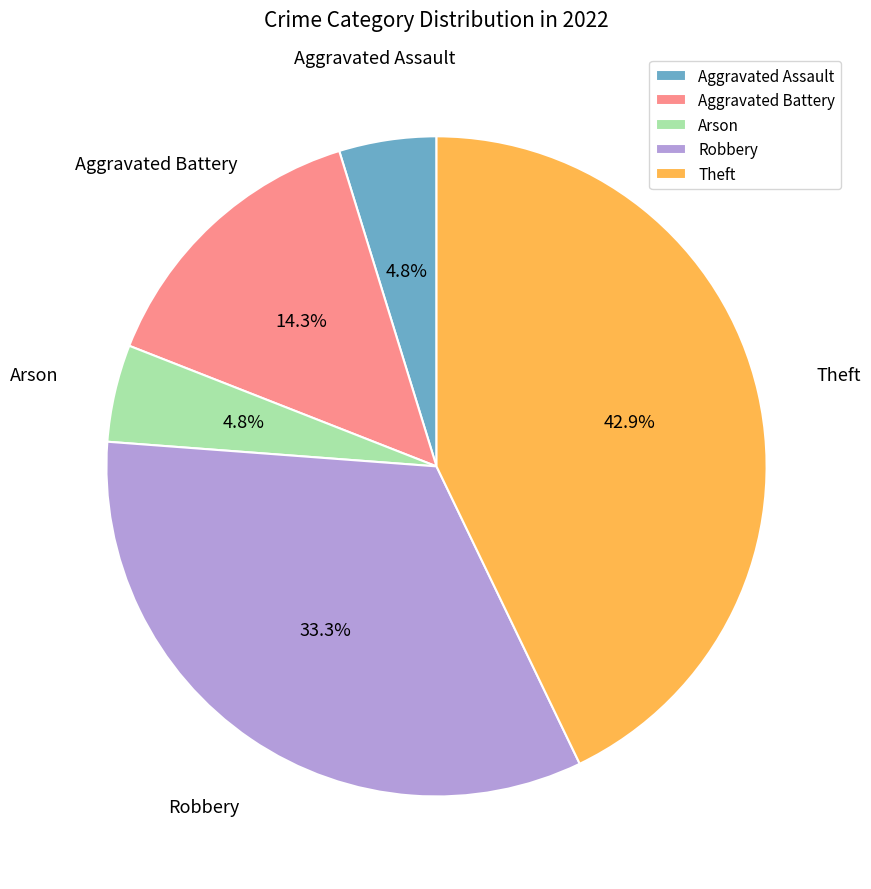

True or false: Robbery accounts for 33% of the total.

True